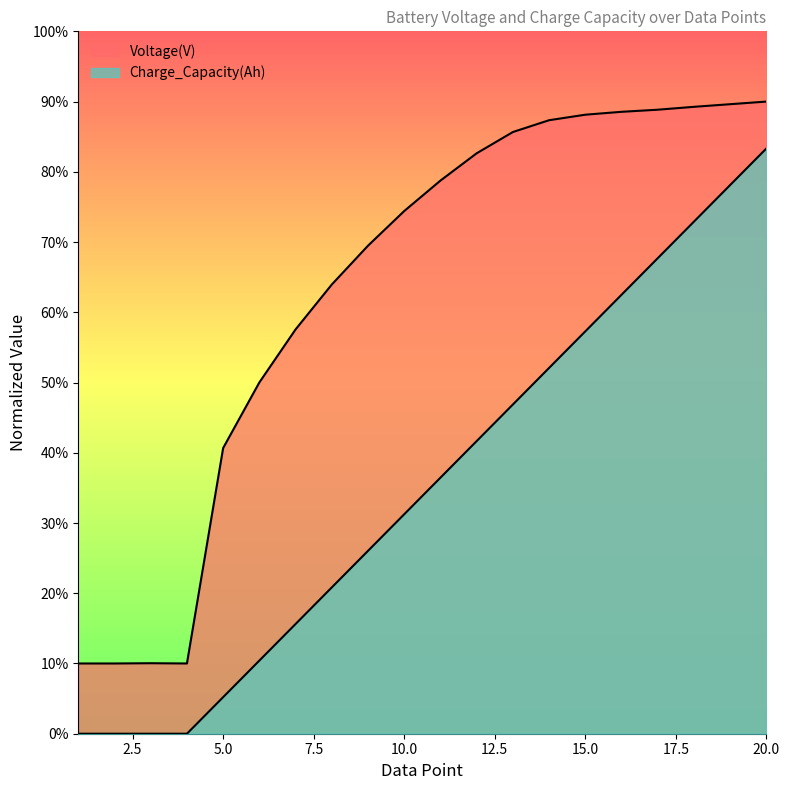

At how many categories does at least one series exceed 0?

20